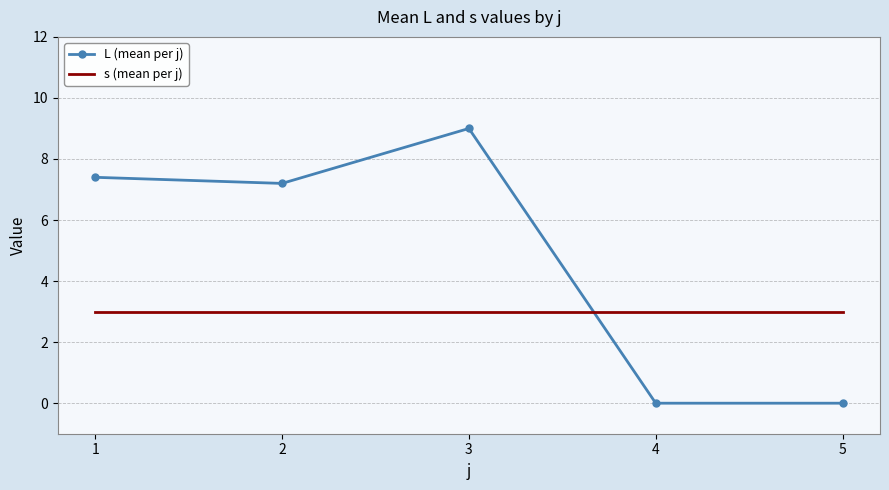

List the series in order of their peak value, lowest first.

s (mean per j), L (mean per j)